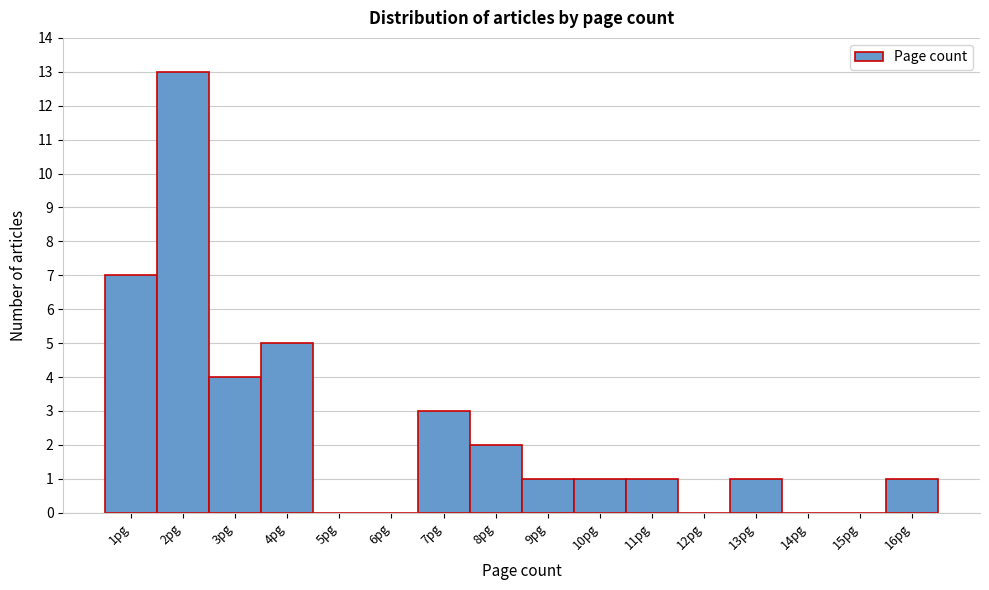

How tall is the bar that spans 2.5 to 3.5 on the x-axis? The values are not printed on the chart, so give them approximately, as read against the axis.

4